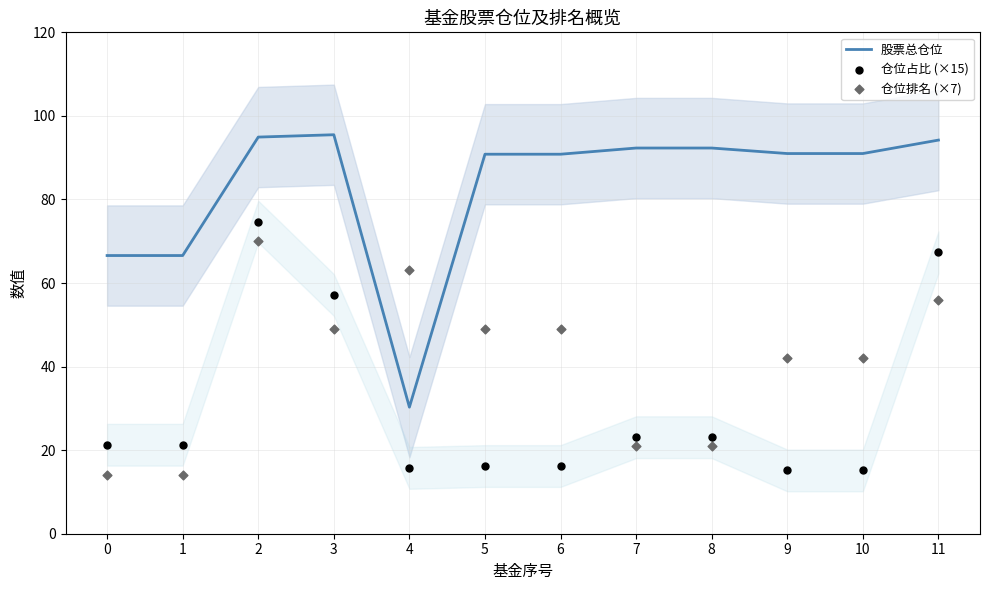

What are all the series names shown in the legend?

股票总仓位, 仓位占比 (×15), 仓位排名 (×7)